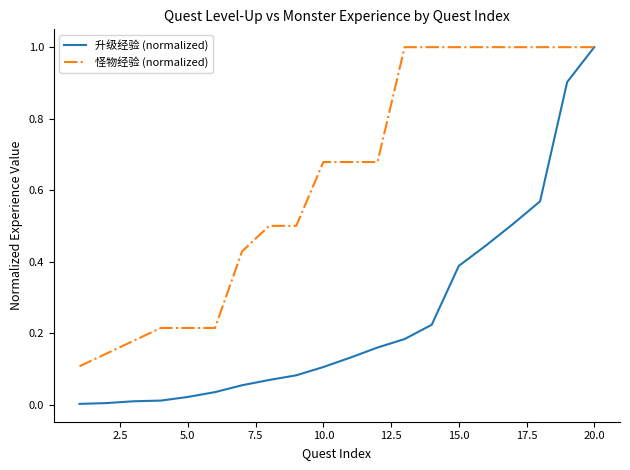

Which series has the largest total across all categories?

怪物经验 (normalized)